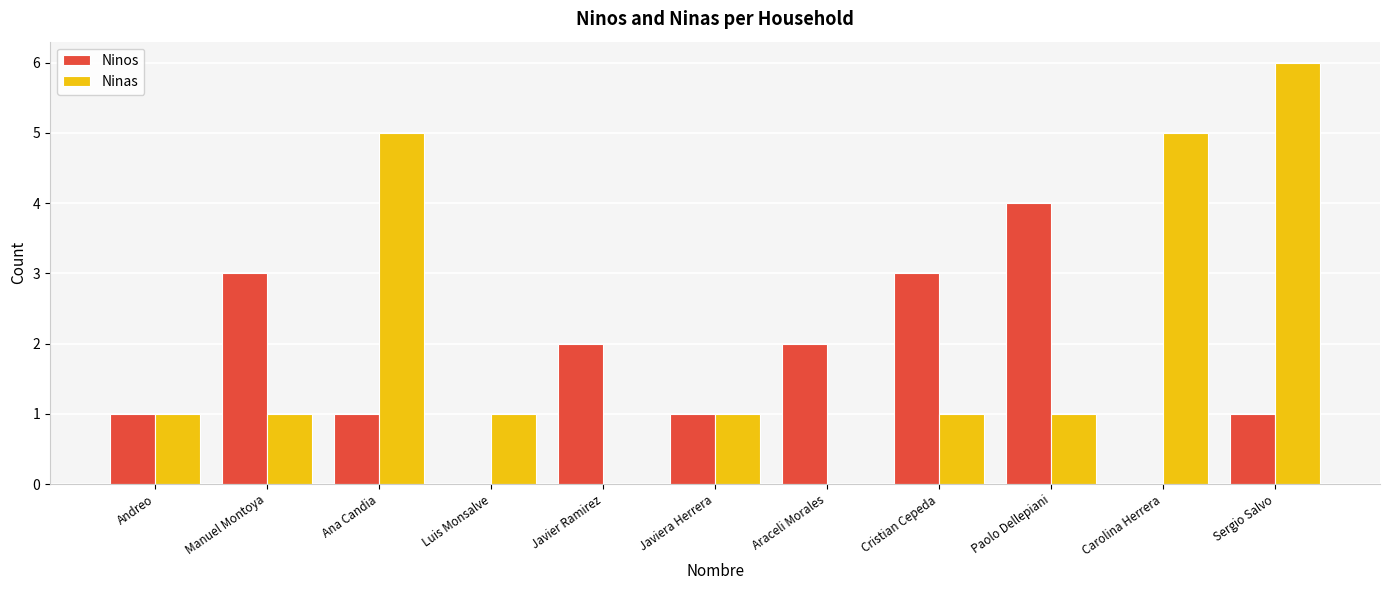

The Ninos series shows 2 at Luis Monsalve. True or false?

False